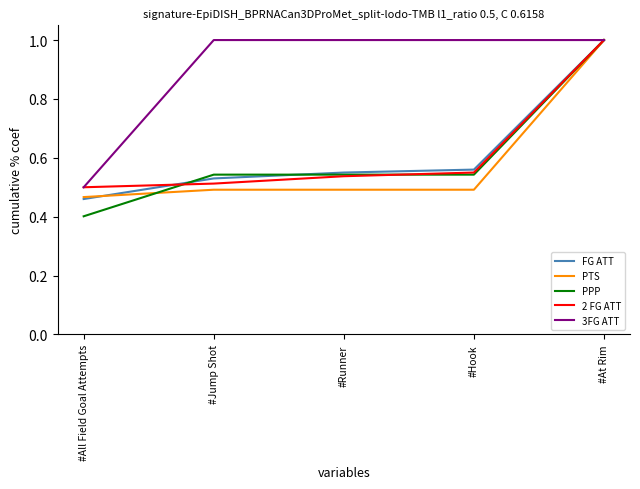

Which series has the largest range (max minus min)?

PPP